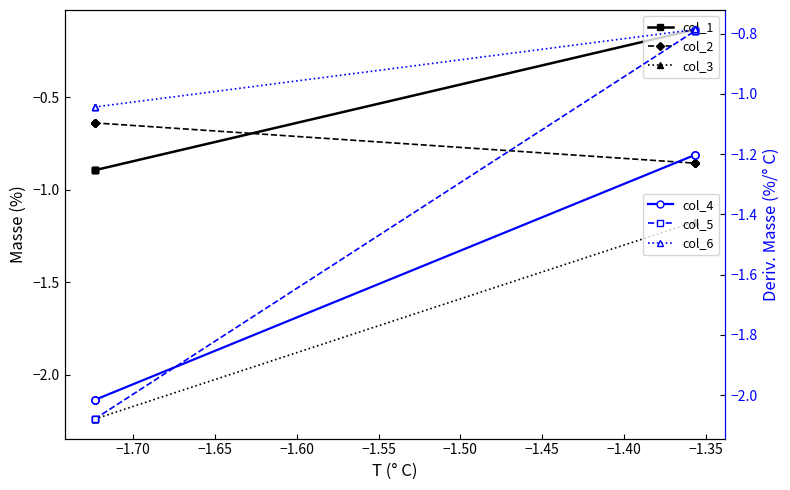

Does the chart have visible grid lines?

No